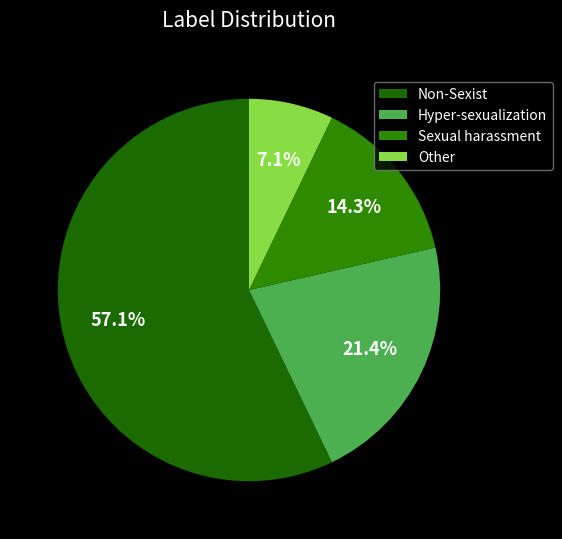

To the nearest percent, what is the combined percentage of Non-Sexist and Other?

64%